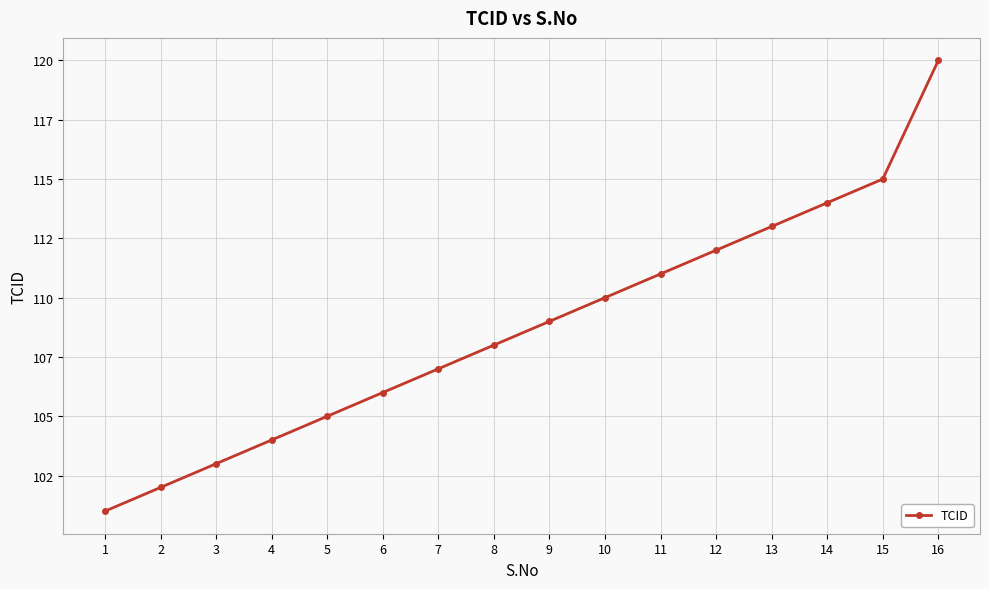

Where does the data first go above 109?

10